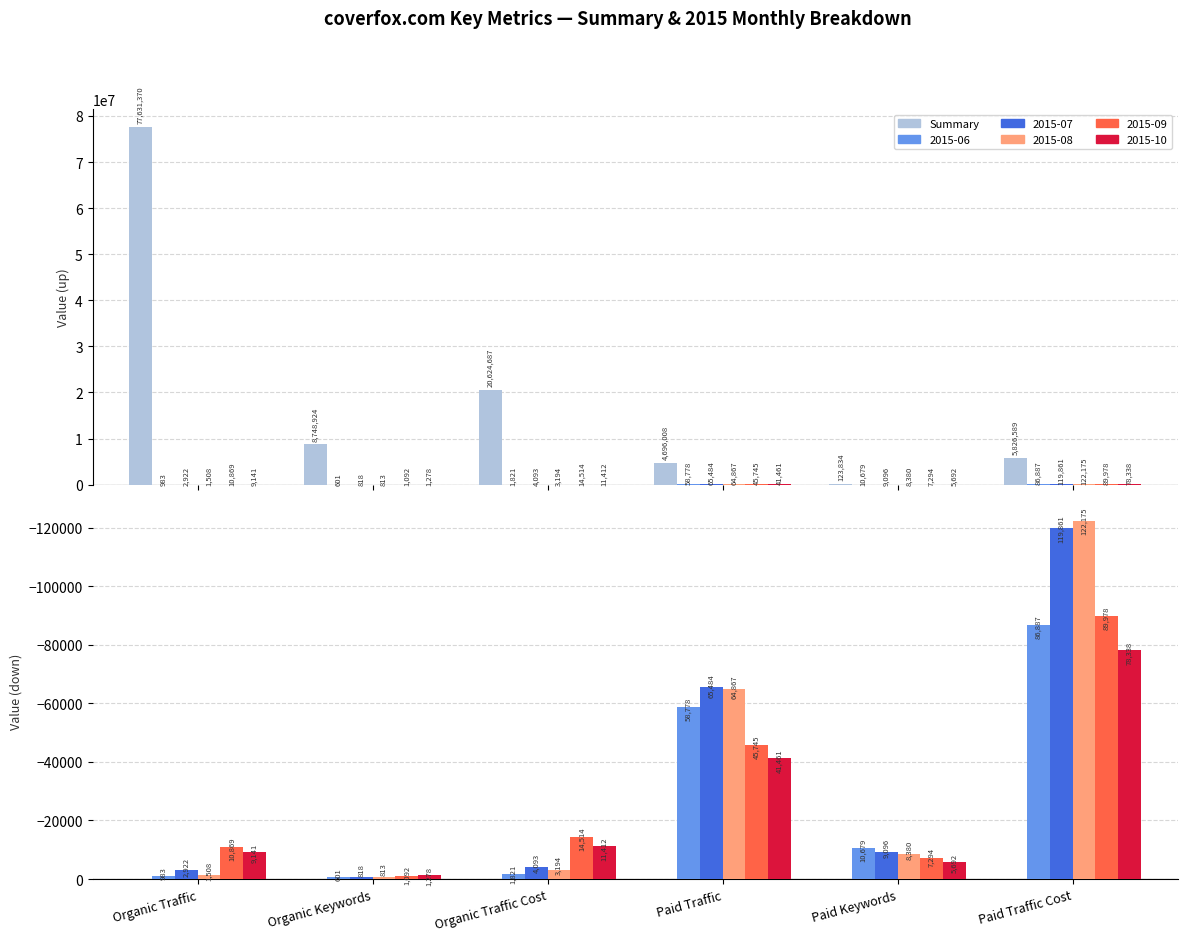

What is the sum of the Summary values at Organic Keywords and Paid Keywords?

8872758